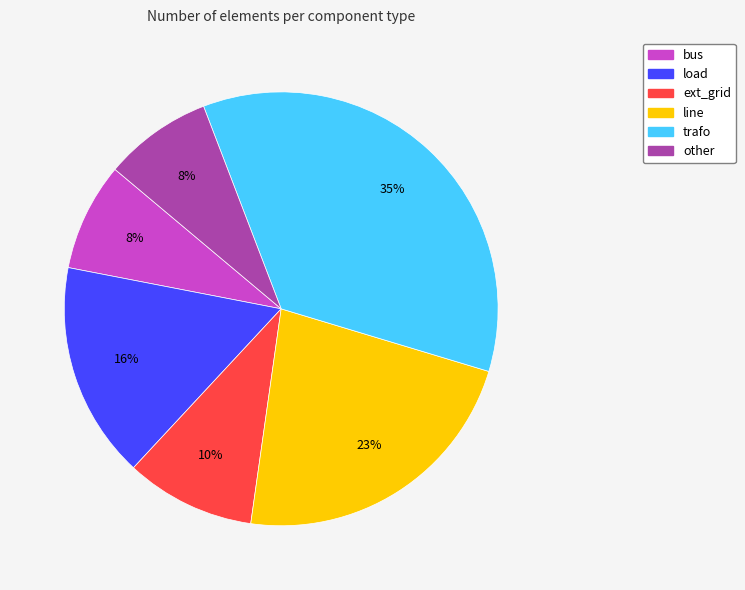

Between line and load, which is larger?

line